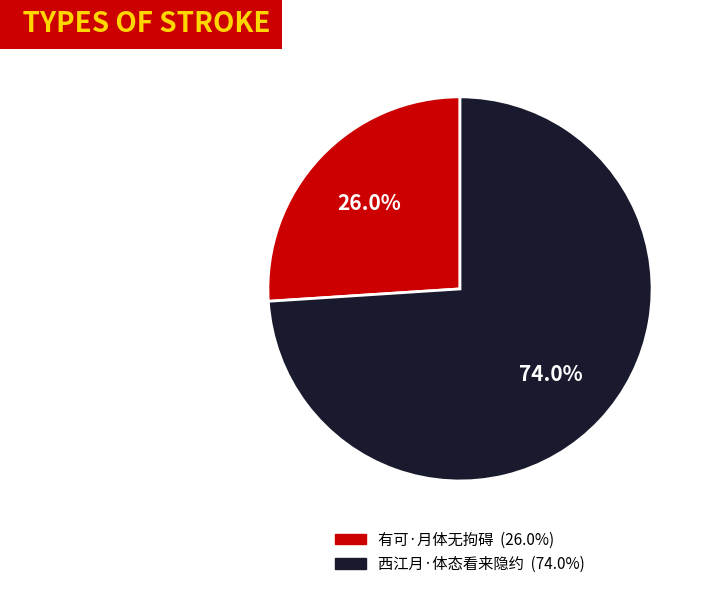

How many slices are in this pie chart?

2